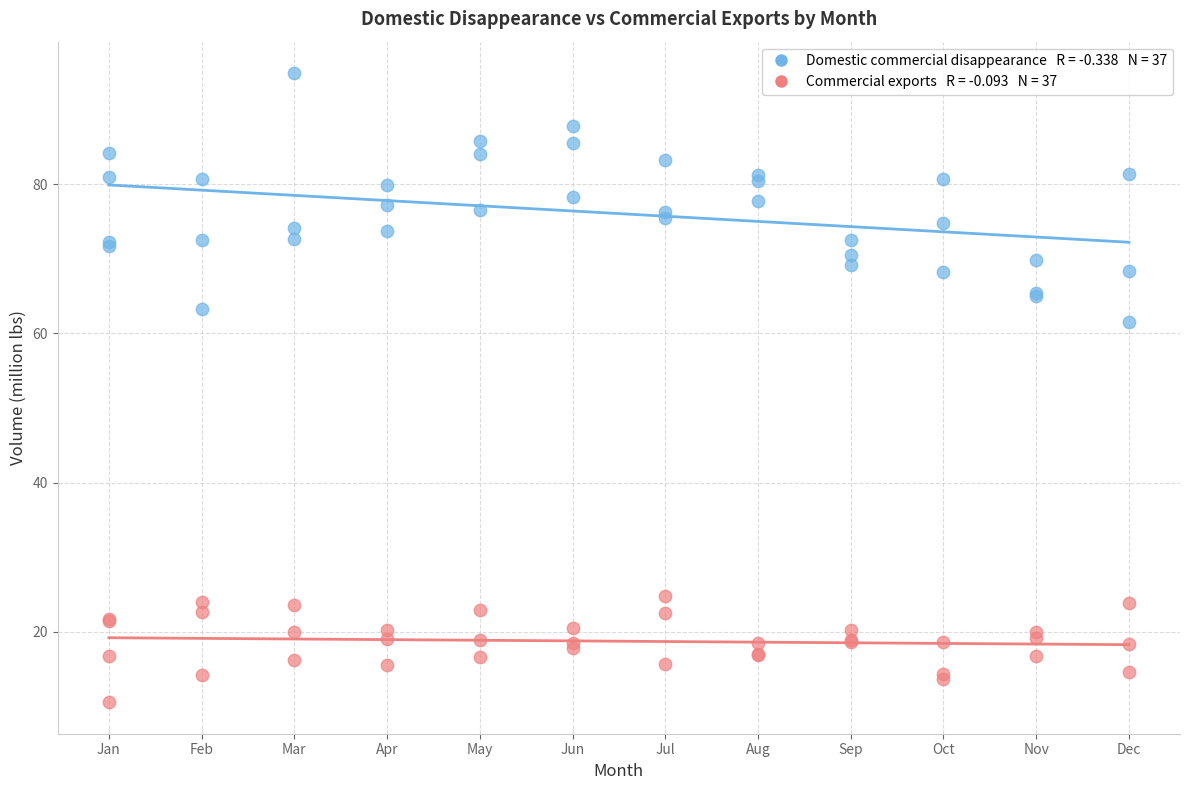

Across all series, what Y value is closest to 52?

61.5